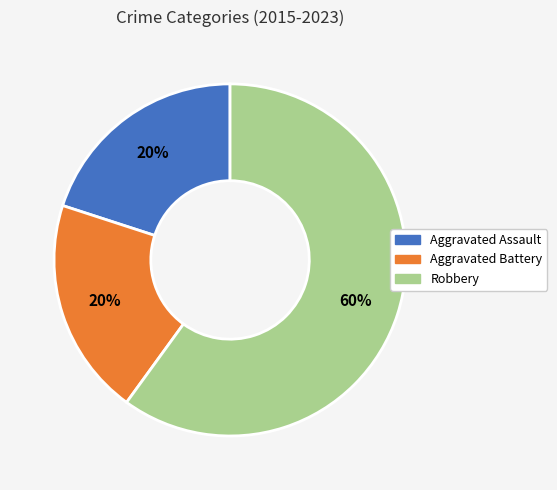

How many slices are in this pie chart?

3